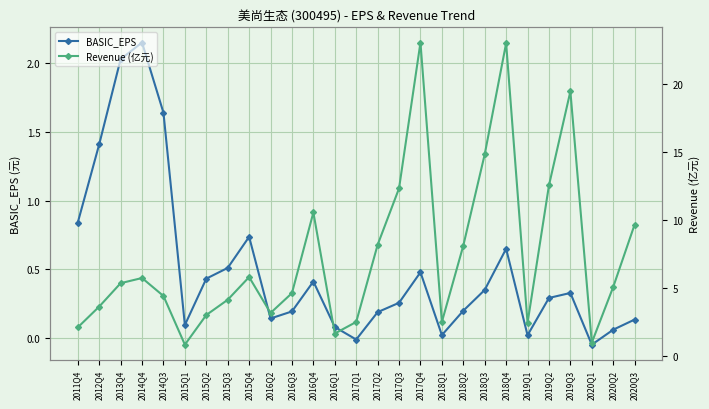

What is the value of the Revenue (亿元) point at the 7th from the left?

3.0